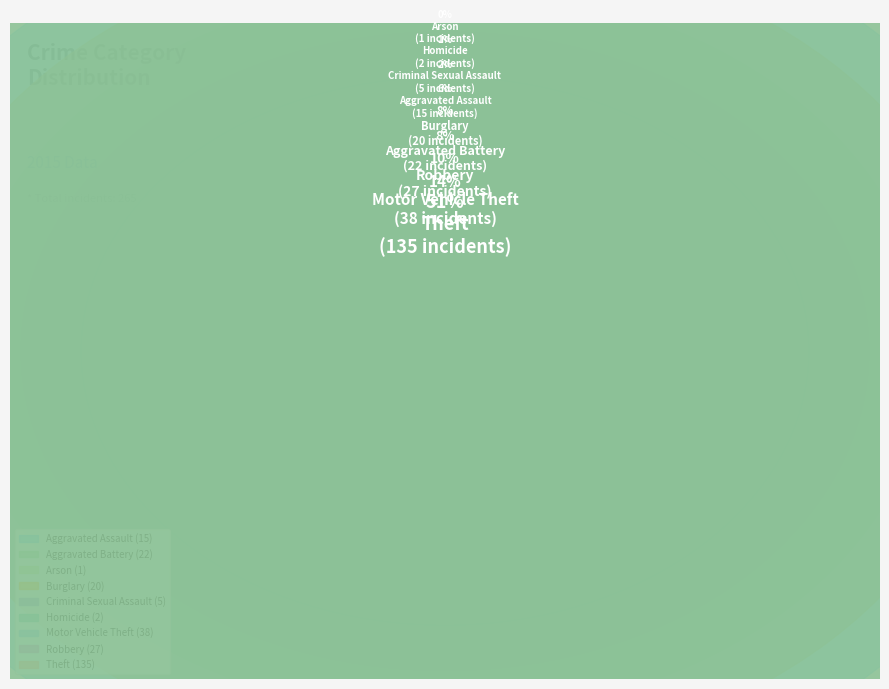

Does Theft account for over 50% of the chart?

Yes